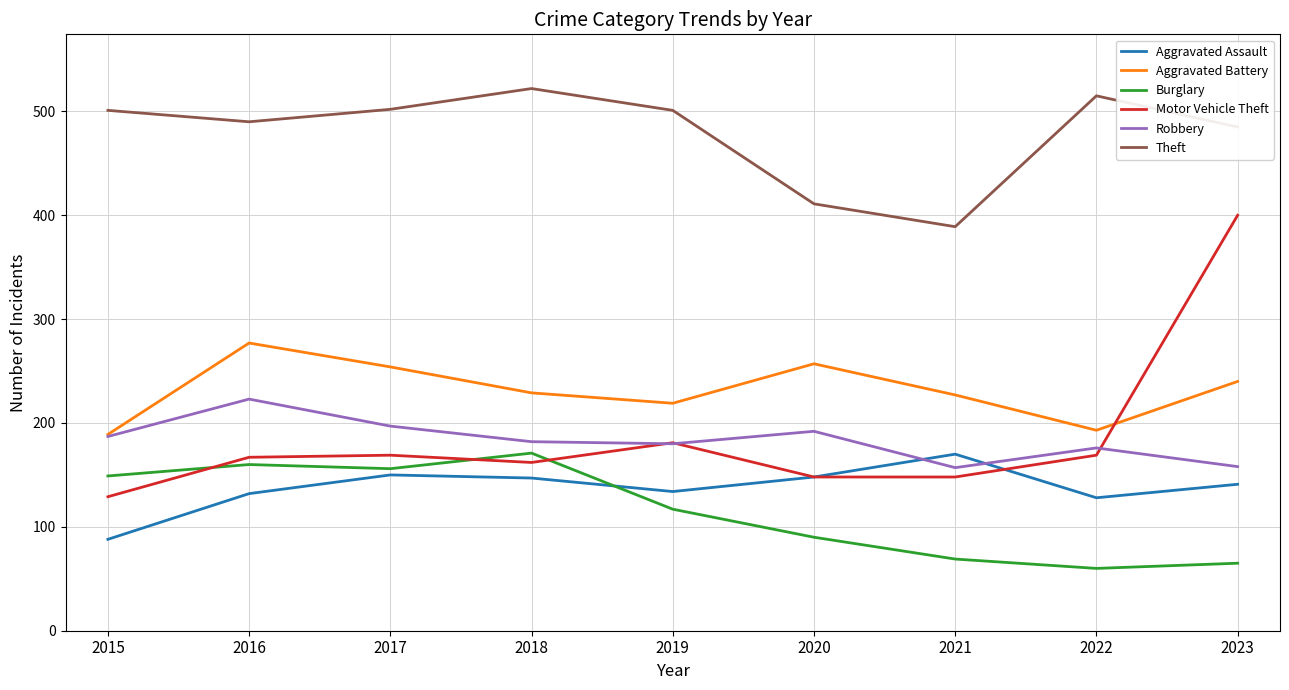

At which category does Theft reach its first local peak?

2018